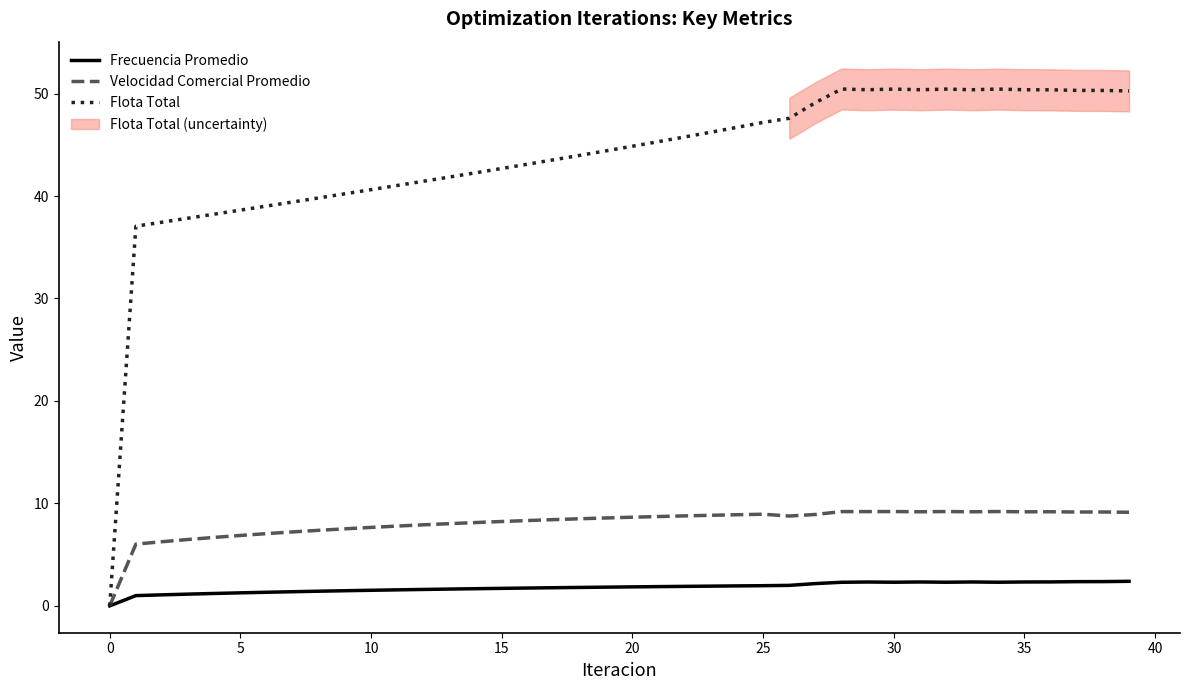

What are all the series names shown in the legend?

Frecuencia Promedio, Velocidad Comercial Promedio, Flota Total